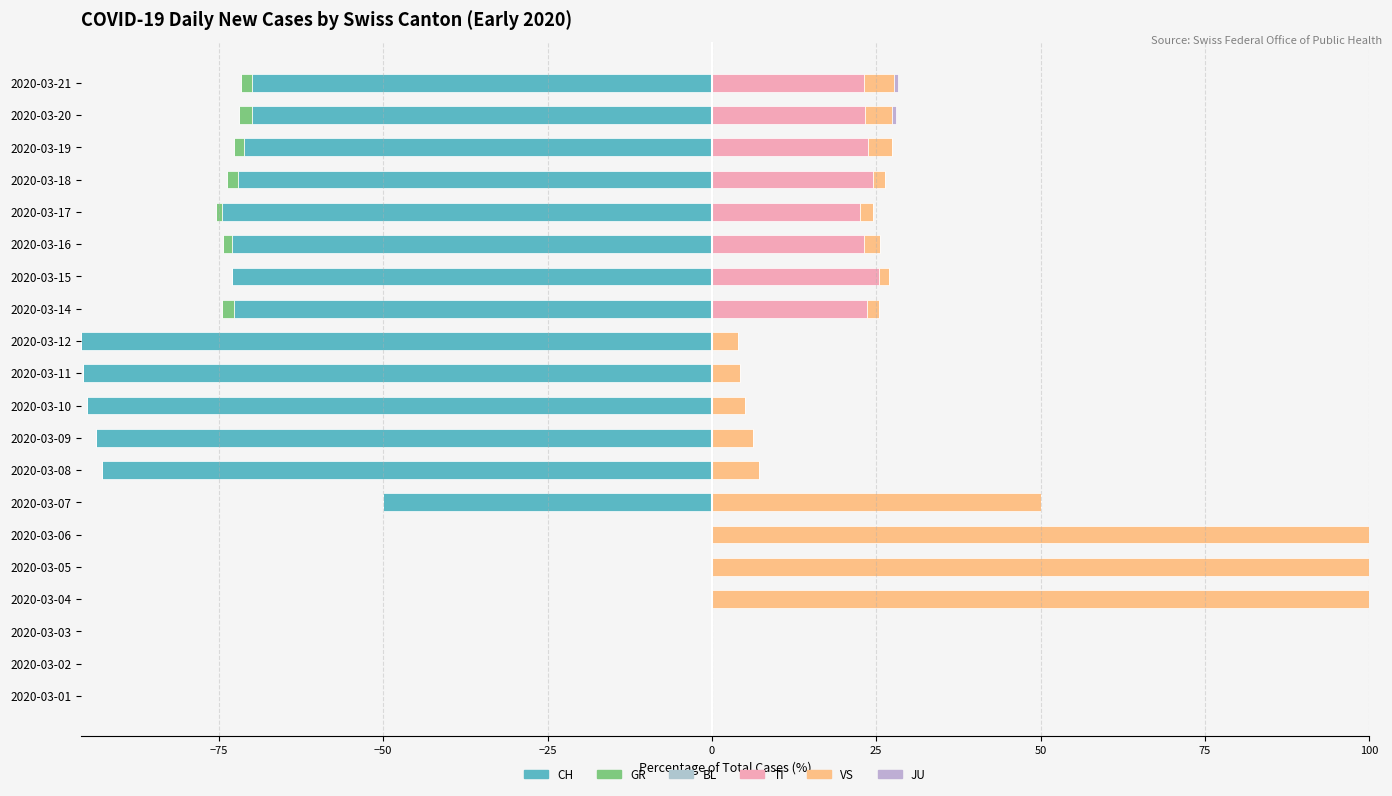

Between 2020-03-19 and 2020-03-20, which is larger?

2020-03-19